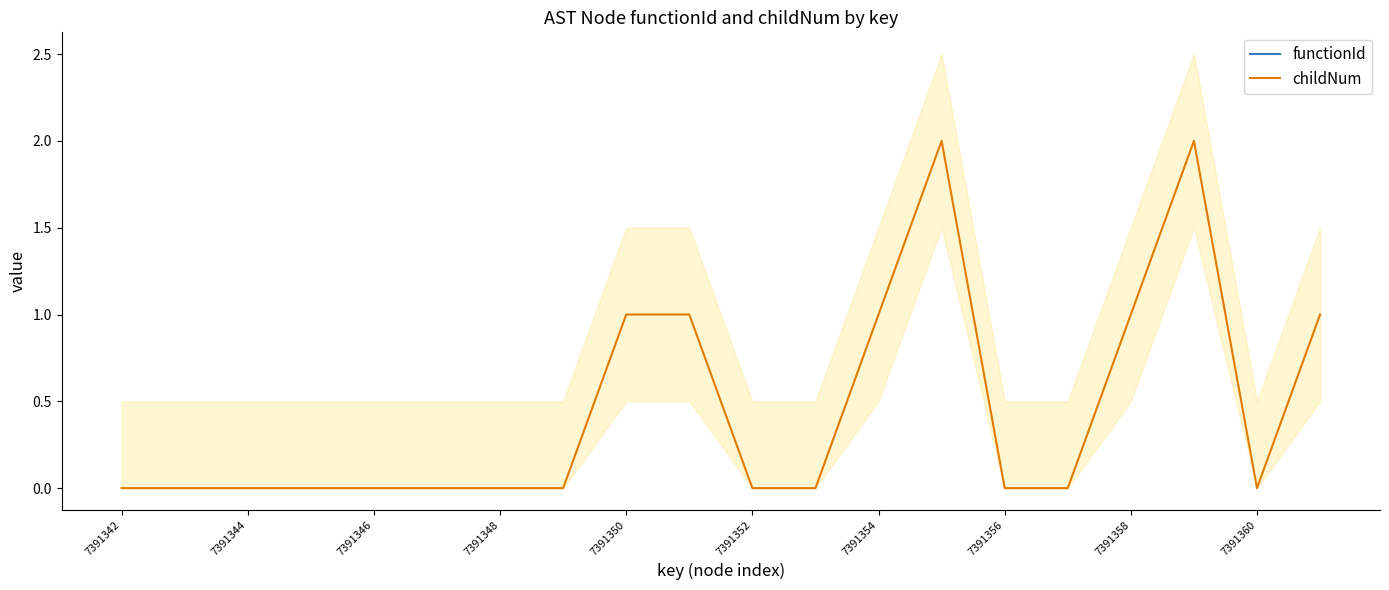

What is the sum of all childNum values?

9